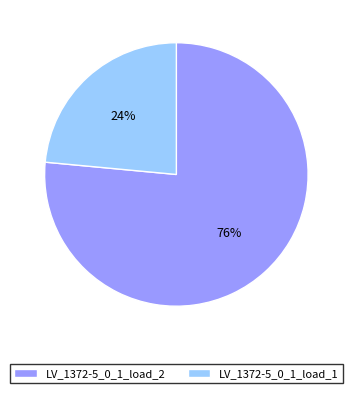

To the nearest percent, what is the combined percentage of LV_1372-5_0_1_load_1 and LV_1372-5_0_1_load_2?

100%